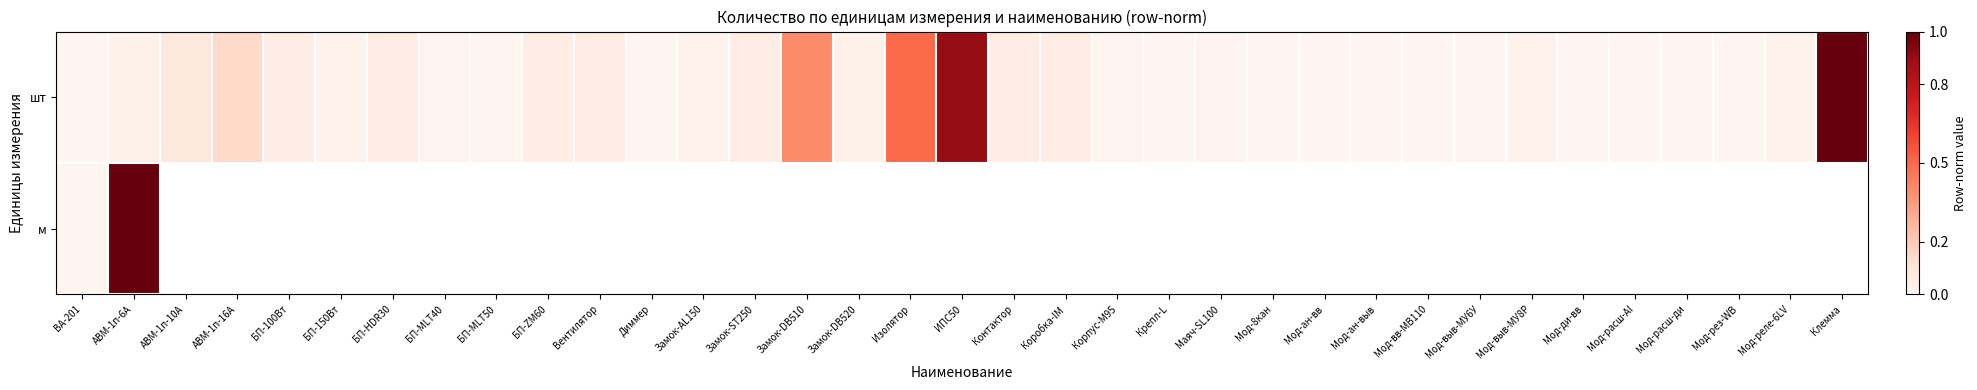

At which label is м closest to 0?

ВА-201